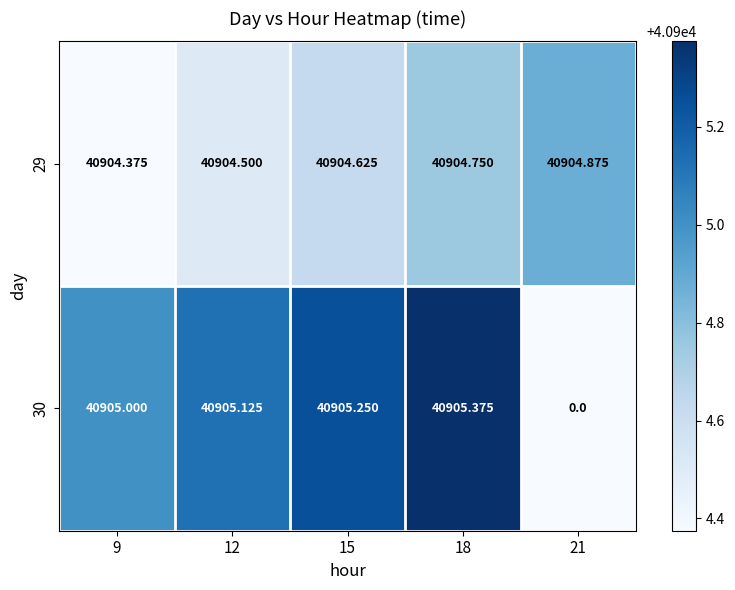

Is the value of 30 at 12 greater than the value of 29 at 12?

Yes